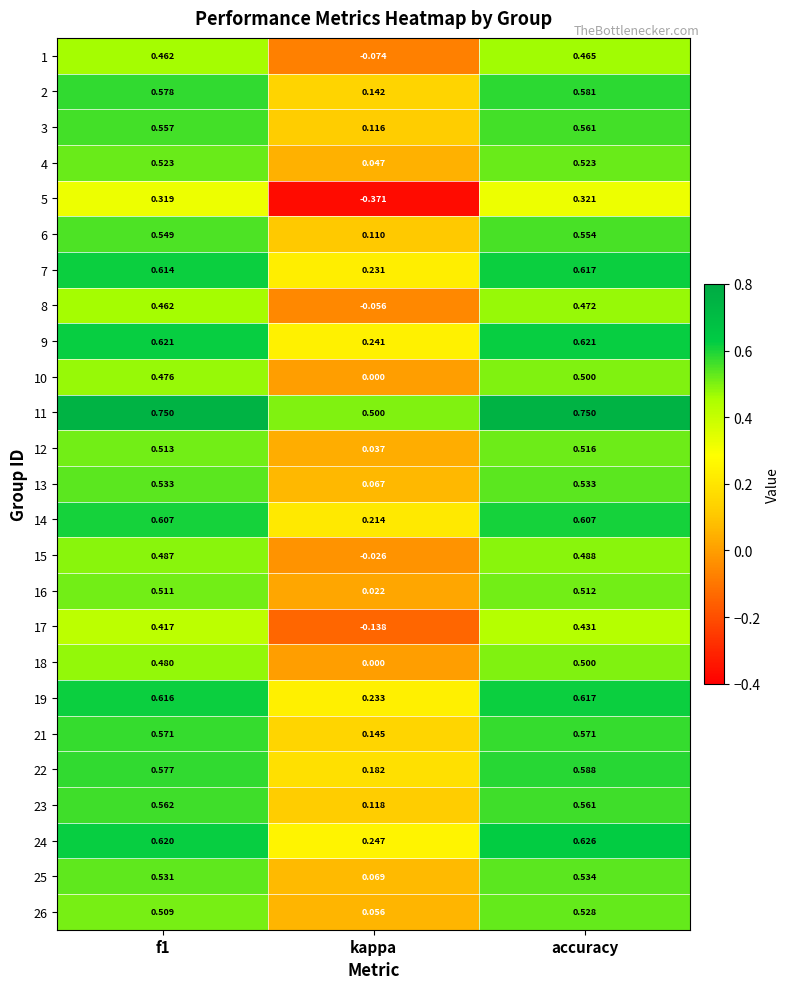

Which label corresponds to the smallest value in the chart?

kappa